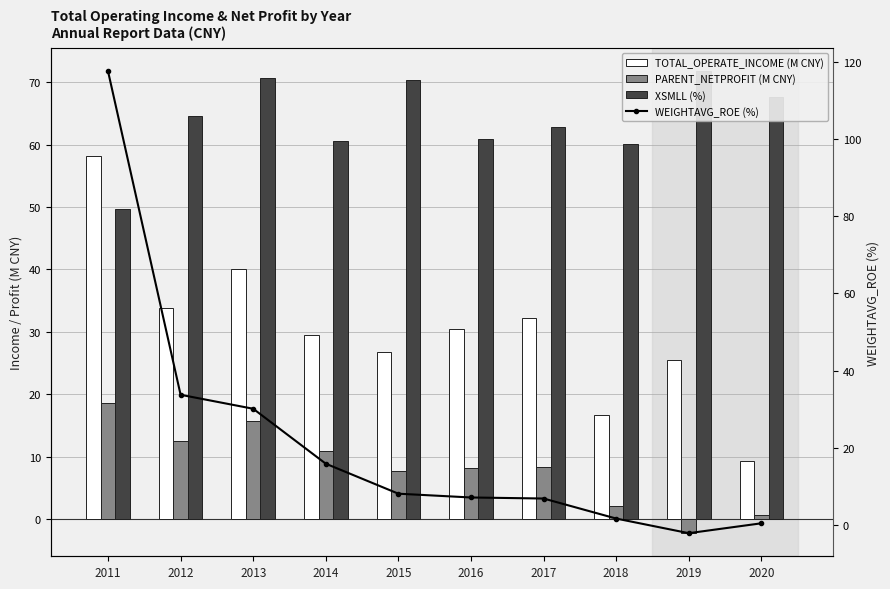

What are all the series names shown in the legend?

TOTAL_OPERATE_INCOME (M CNY), PARENT_NETPROFIT (M CNY), XSMLL (%), WEIGHTAVG_ROE (%)